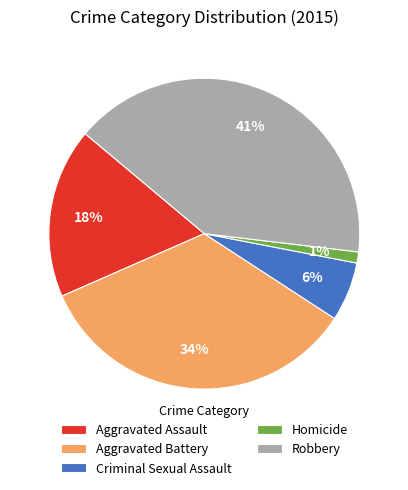

Rank the categories by value from lowest to highest.

Homicide, Criminal Sexual Assault, Aggravated Assault, Aggravated Battery, Robbery